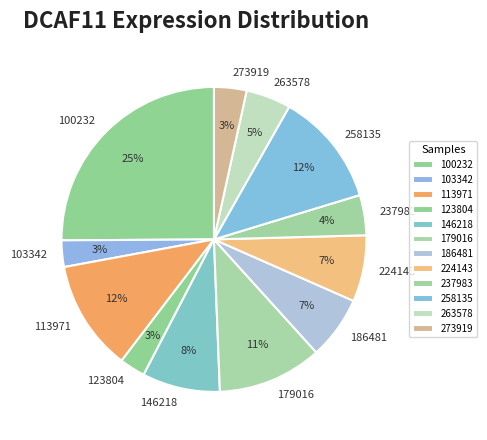

The 123804 slice represents 3% of the pie. True or false?

True